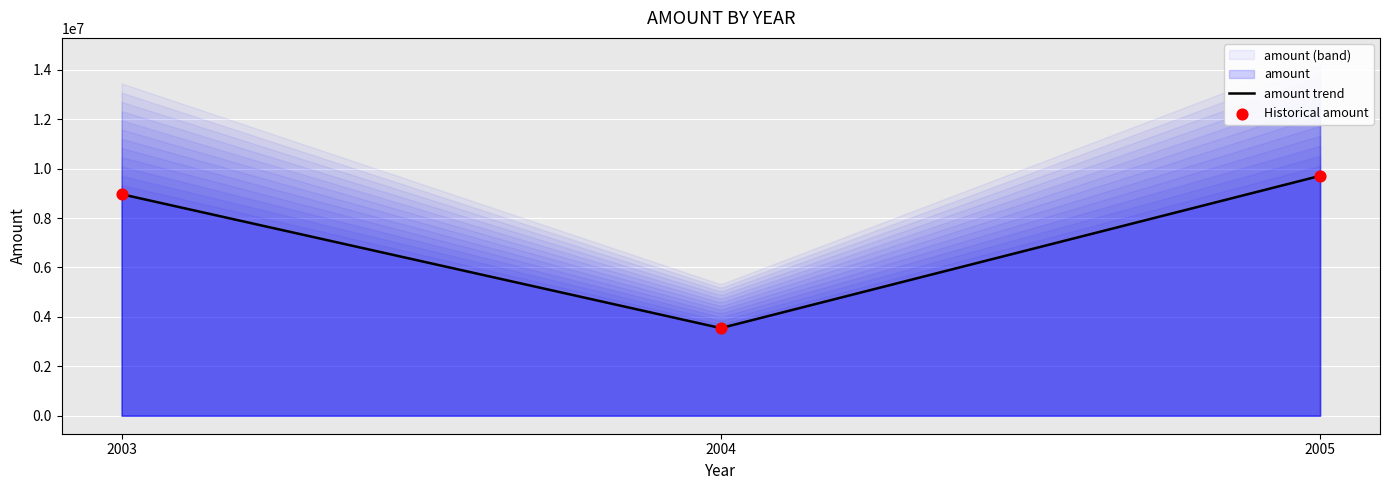

Which has a higher value, 2004 or 2005?

2005